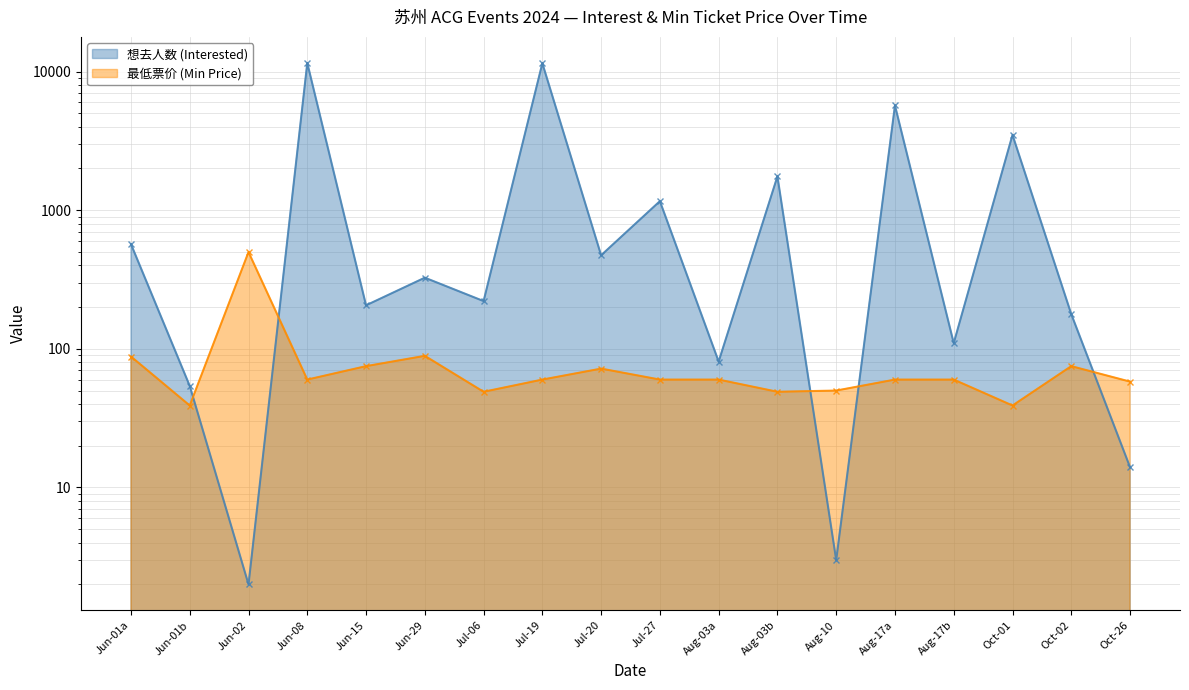

The value of 最低票价 (Min Price) at Jul-19 is 87. True or false?

False